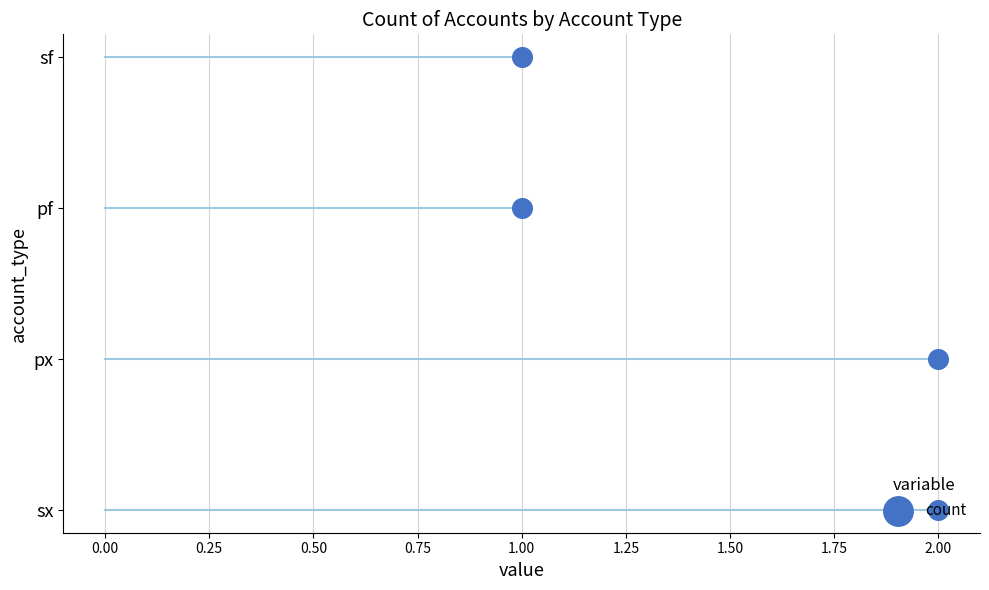

Between 0.25 and 0.50, which is larger?

0.50